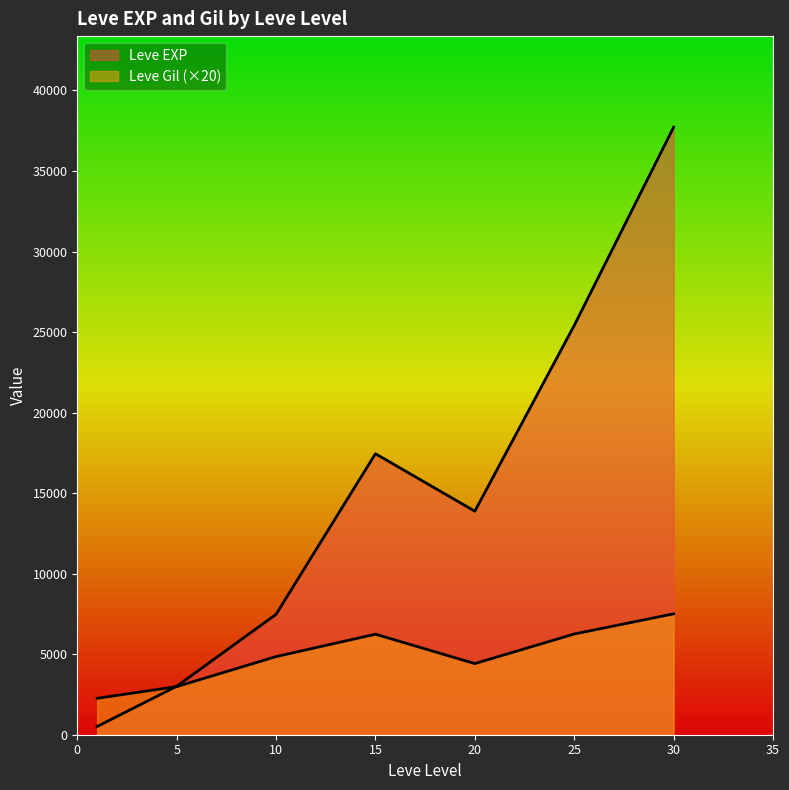

How many lines are shown in the chart?

2